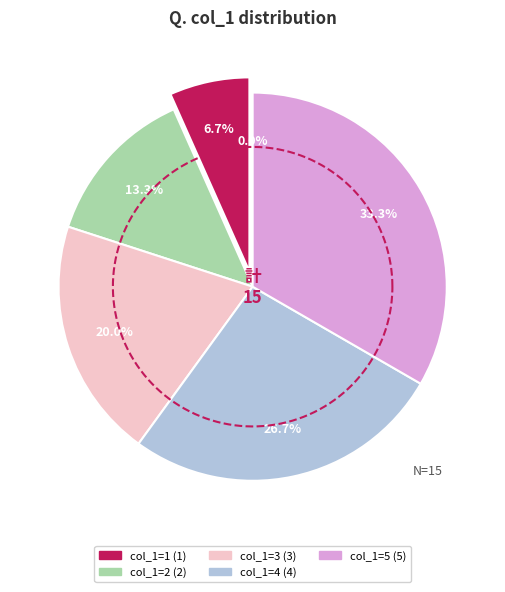

How many slices are in this pie chart?

6